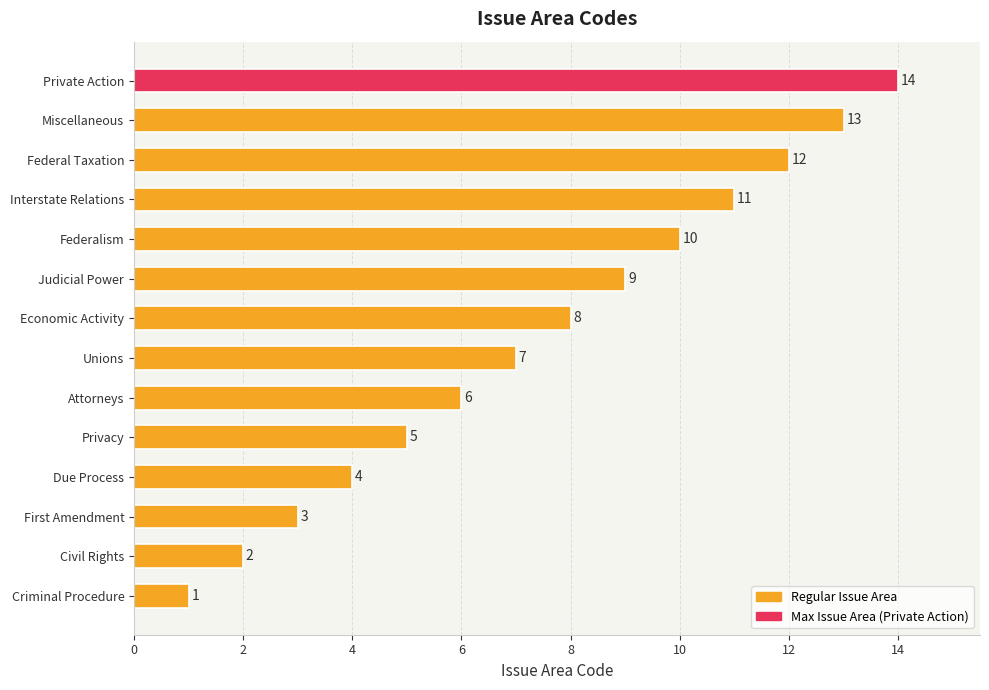

What is the difference between the second highest and second lowest values?

11